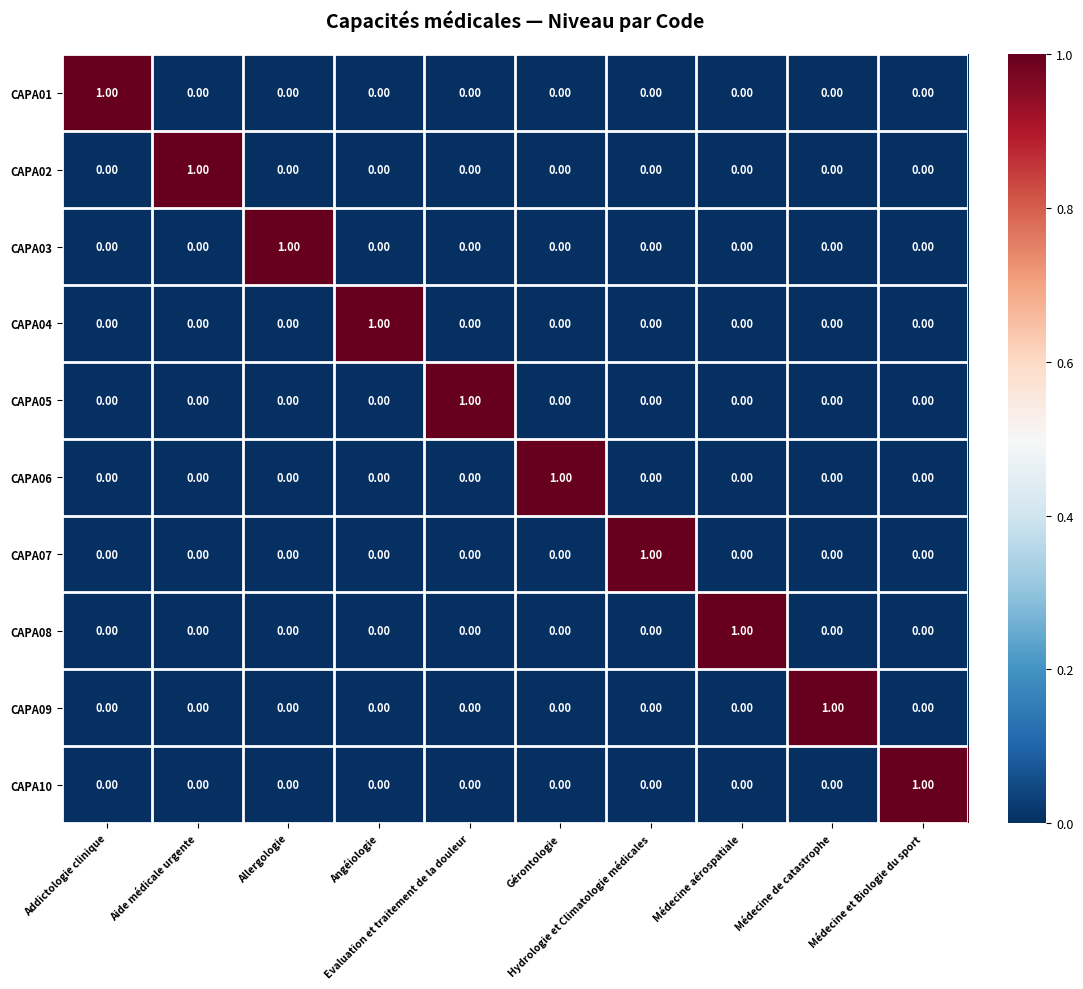

At how many categories does at least one series exceed 0?

10